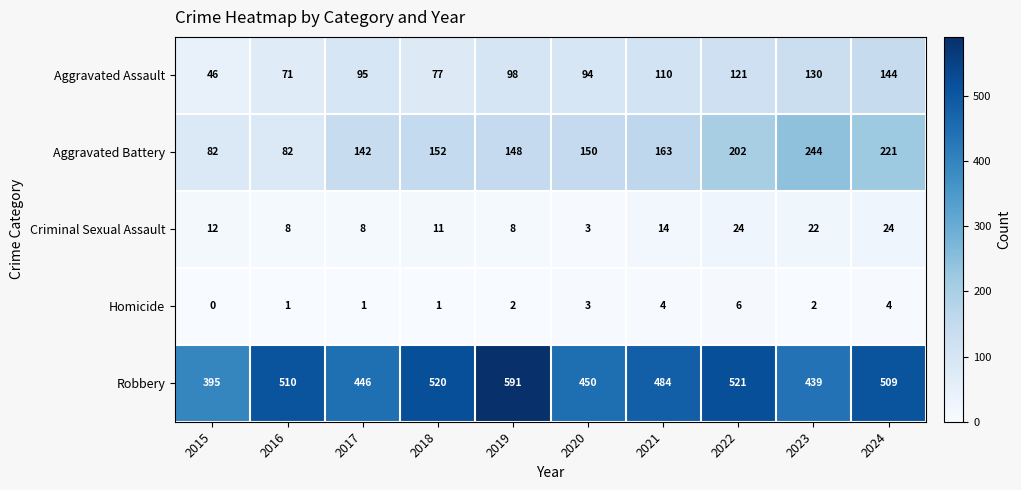

Which series has the largest total across all categories?

Robbery